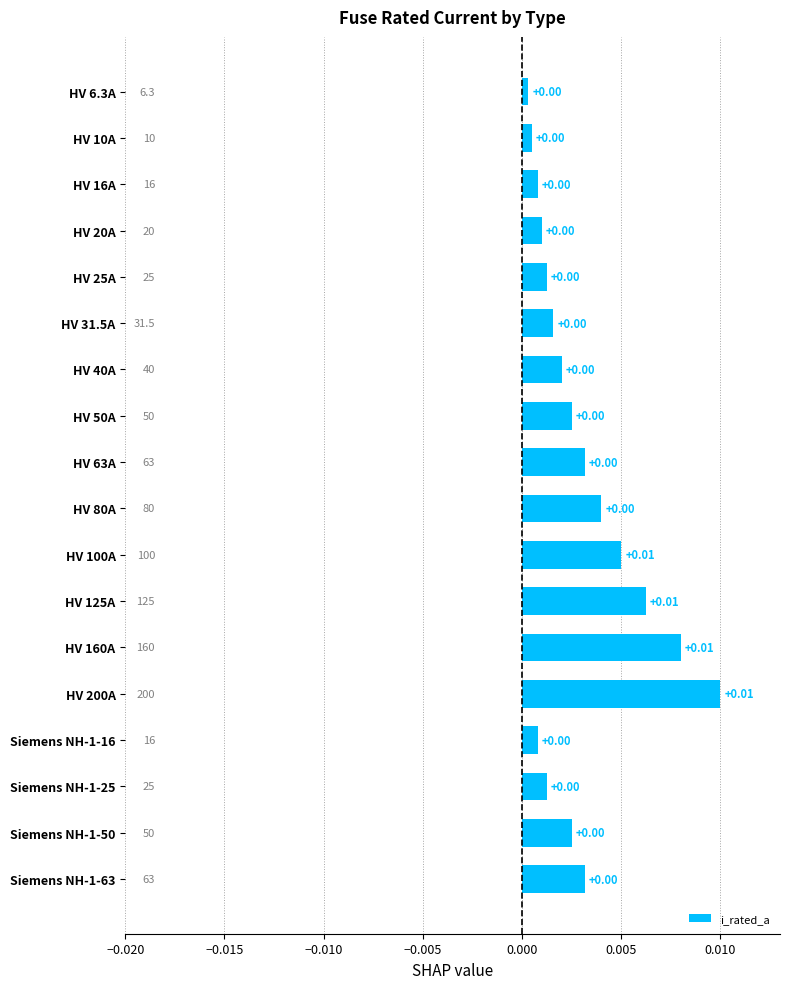

Does the chart contain any negative values?

No